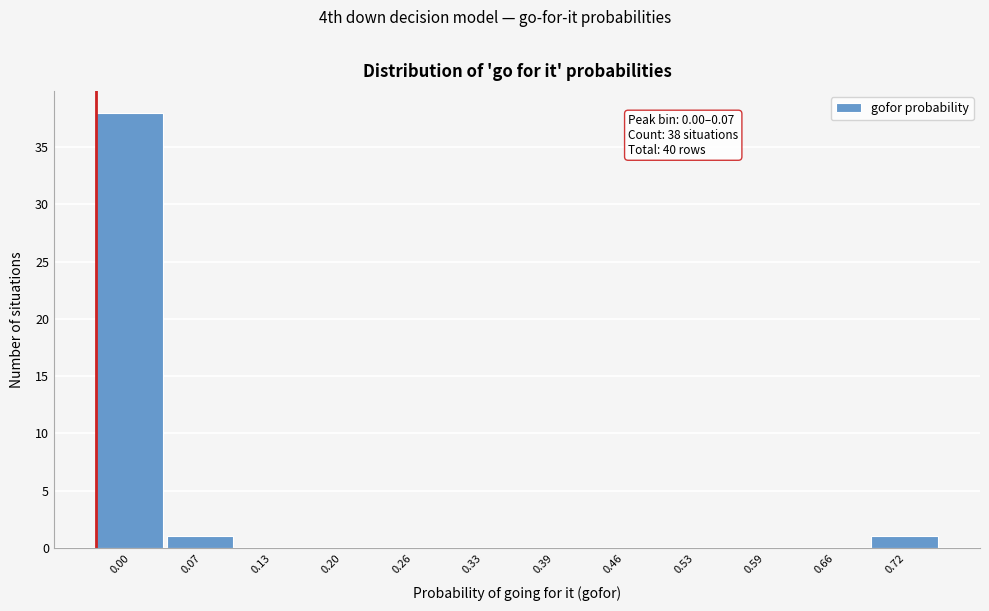

Reading left to right, what are all the values shown in this chart?

0.00=38	0.07=1	0.13=0	0.20=0	0.26=0	0.33=0	0.39=0	0.46=0	0.53=0	0.59=0	0.66=0	0.72=1